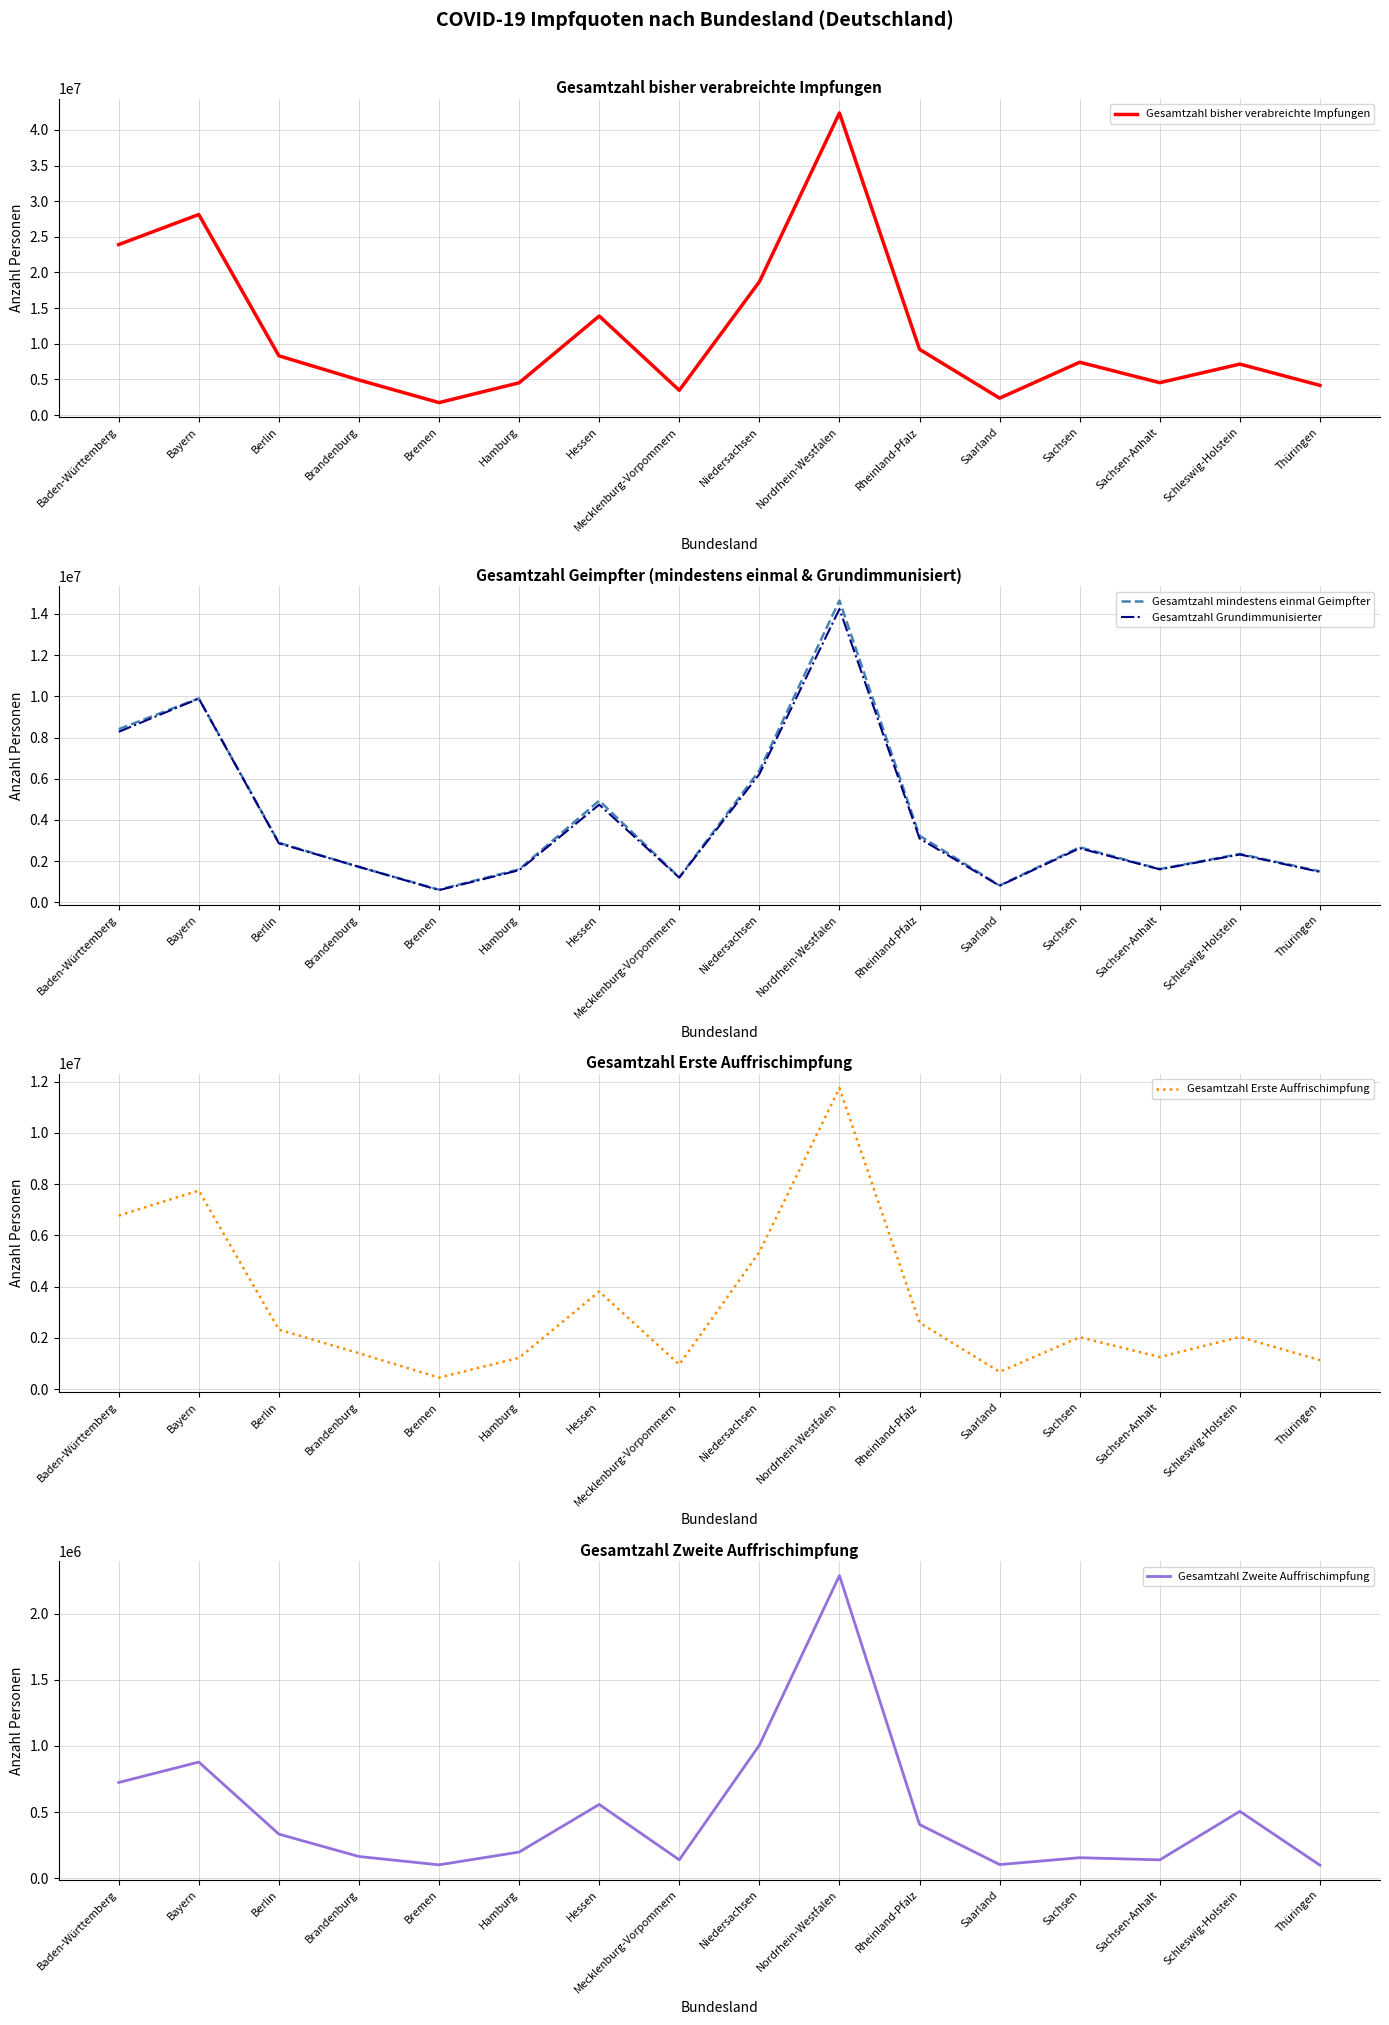

Read the Gesamtzahl Grundimmunisierter value at Bayern, to the nearest 100.

9889500